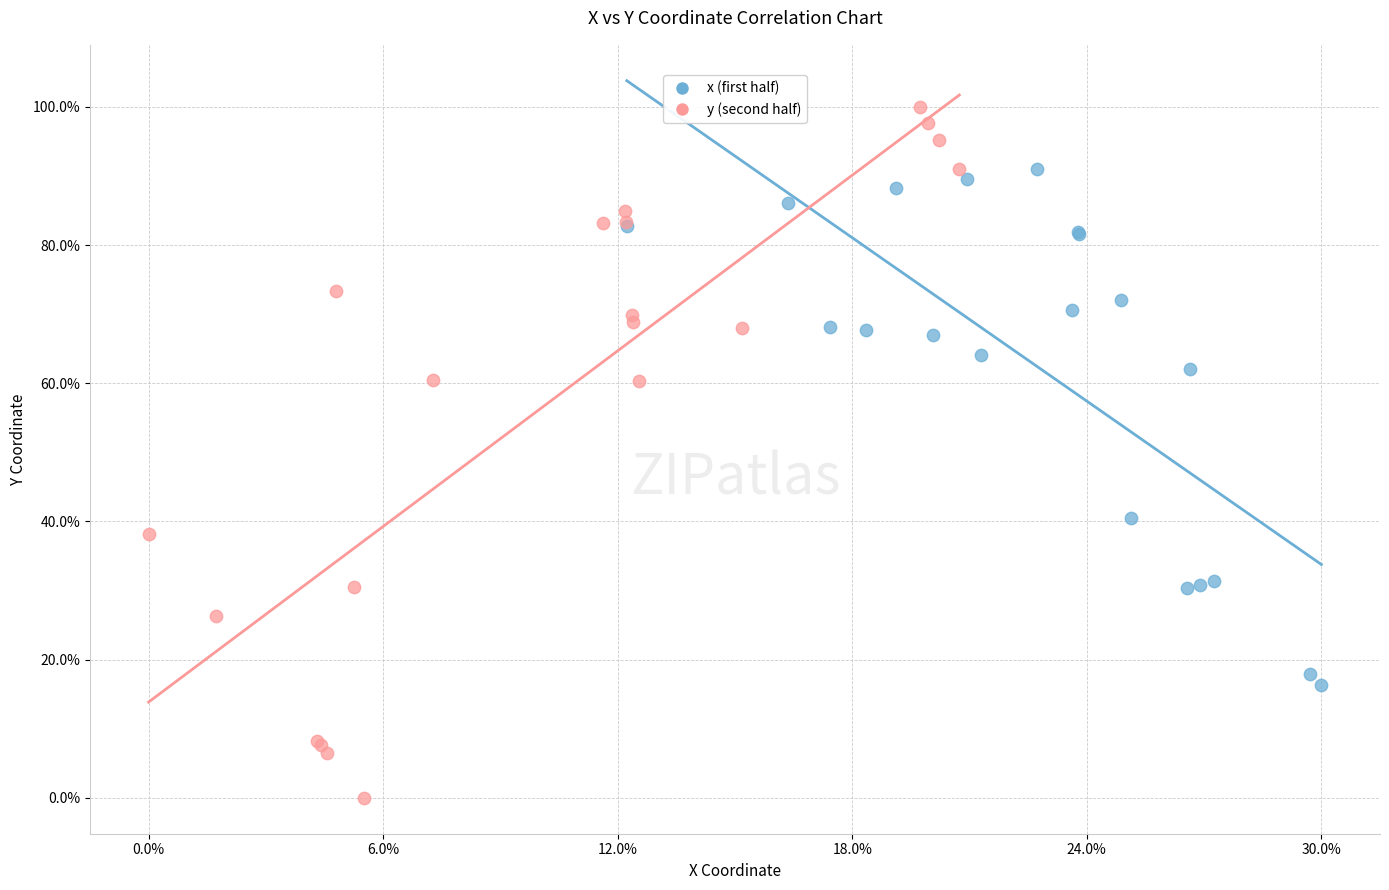

Which series contains the highest Y value?

y (second half)